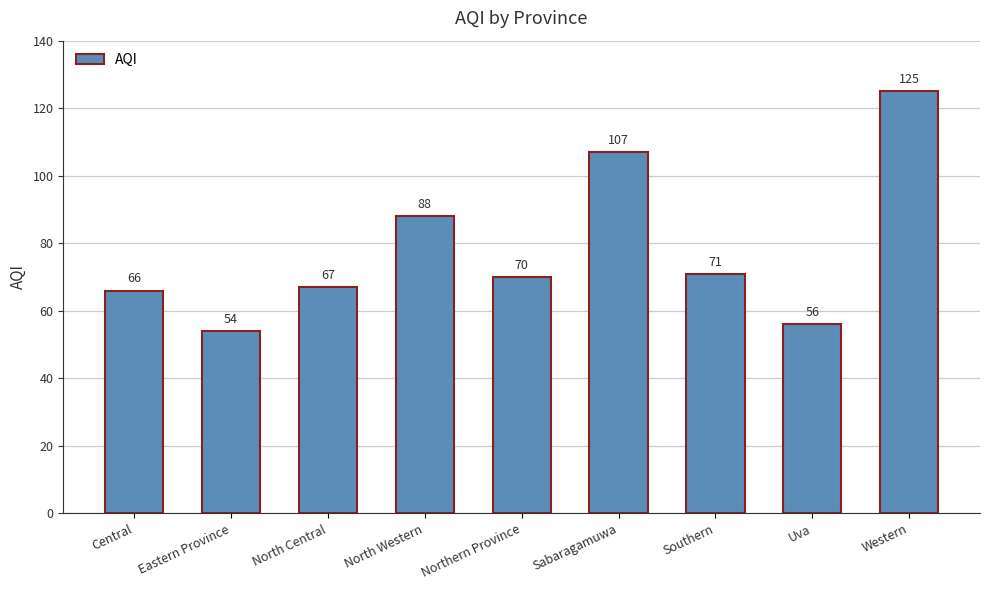

What position from the right is Sabaragamuwa?

4